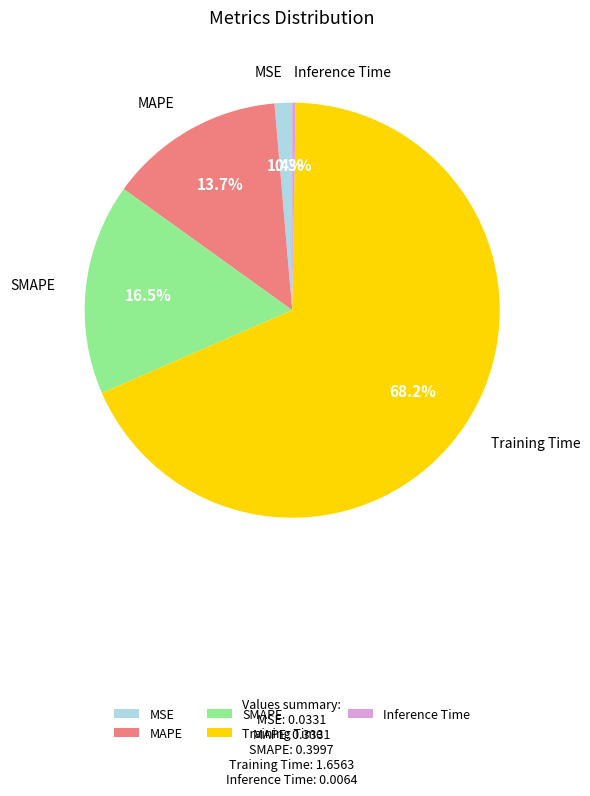

The MSE slice represents 11% of the pie. True or false?

False